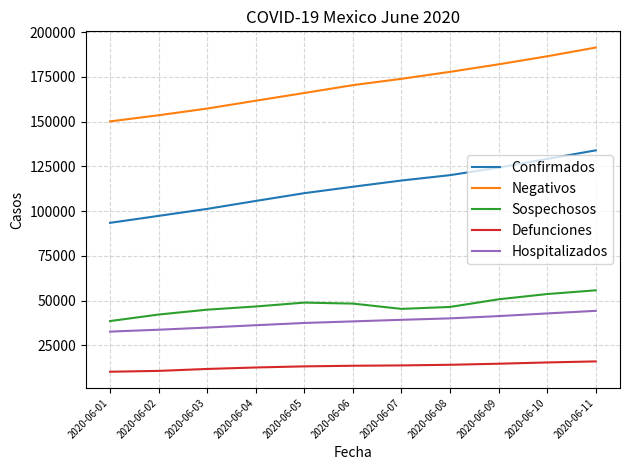

Rank the series at 2020-06-11 from highest to lowest value.

Negativos, Confirmados, Sospechosos, Hospitalizados, Defunciones